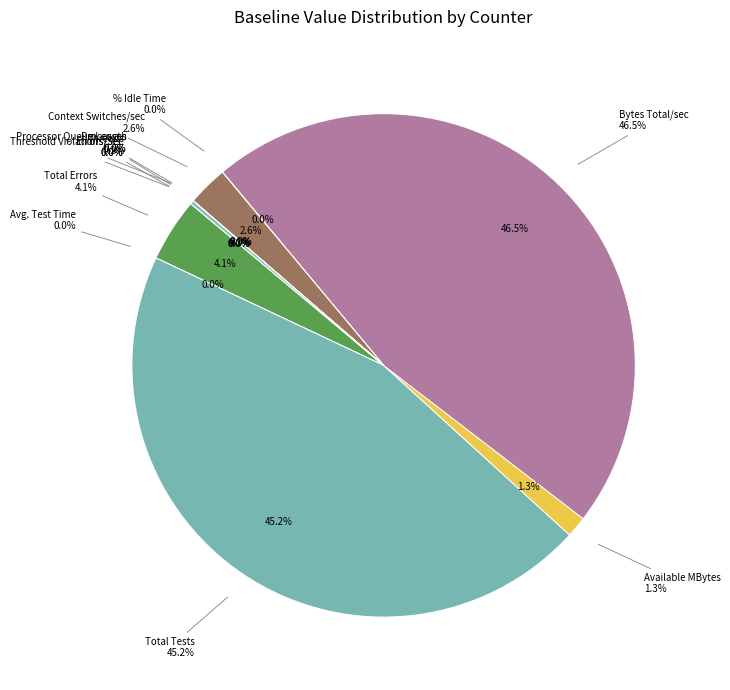

The Available MBytes slice represents 1% of the pie. True or false?

True